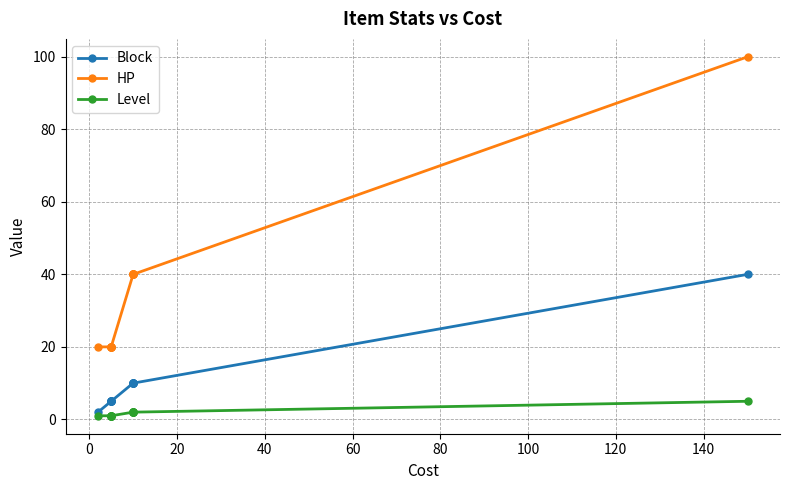

List the series in order of their peak value, lowest first.

Level, Block, HP